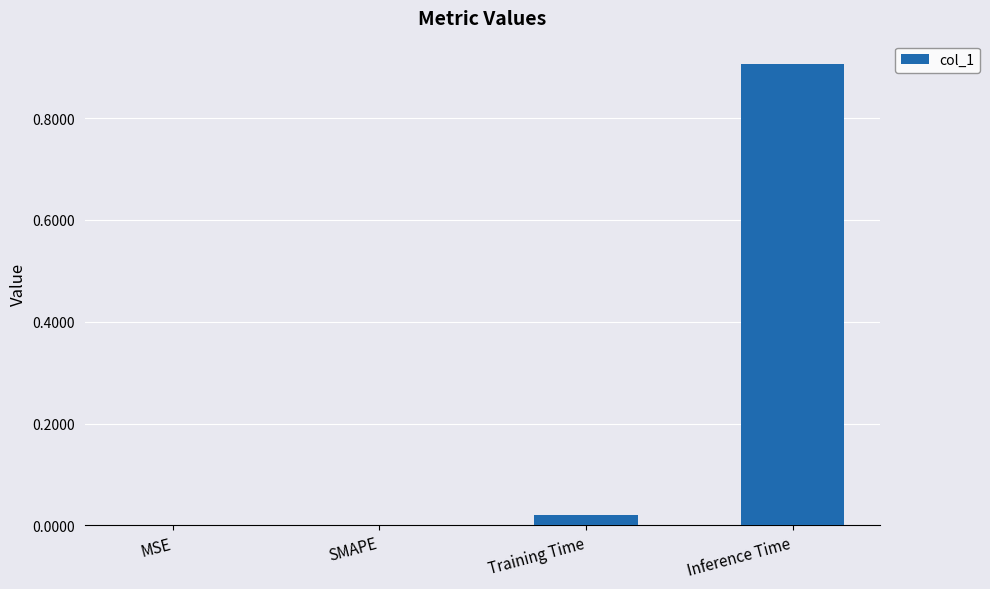

True or false: the data shows -0.5 at SMAPE.

False